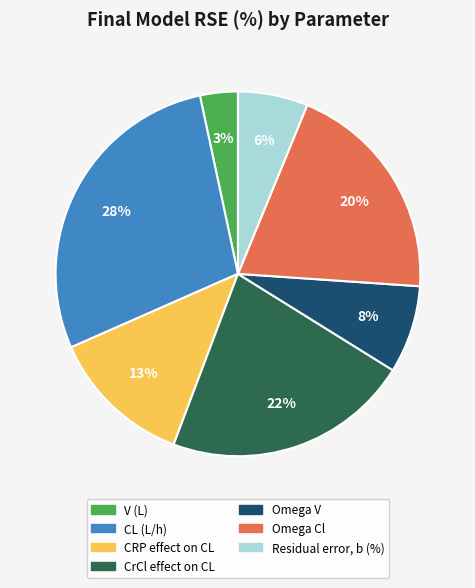

Between Omega V and V (L), which is larger?

Omega V